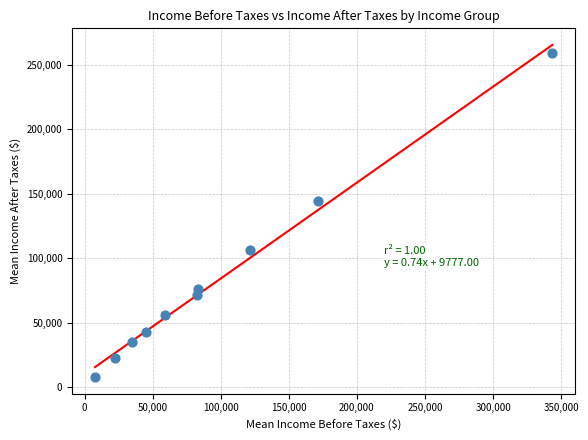

What is the average Y value?

82038